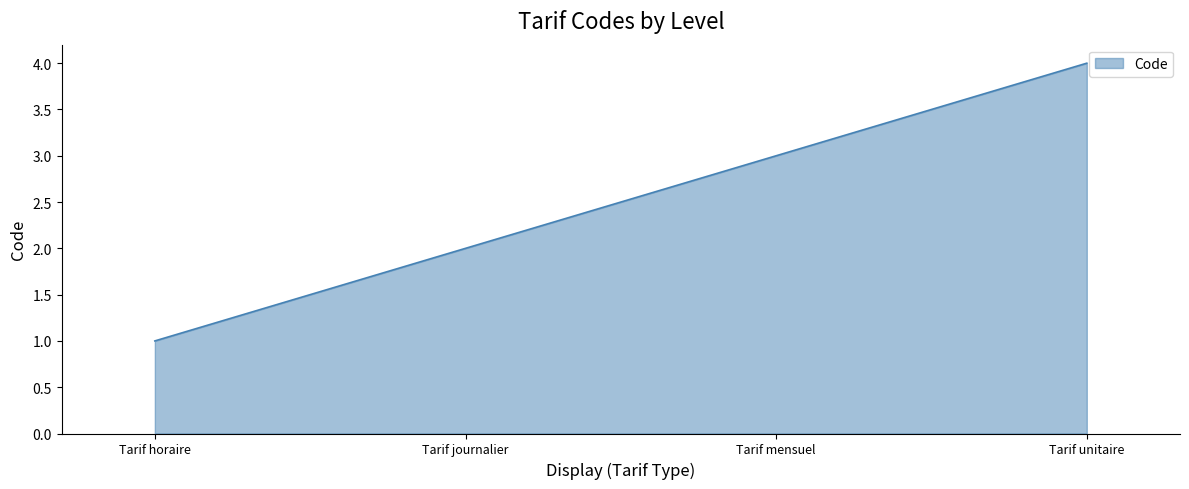

The chart shows a value of 5 at Tarif mensuel. True or false?

False